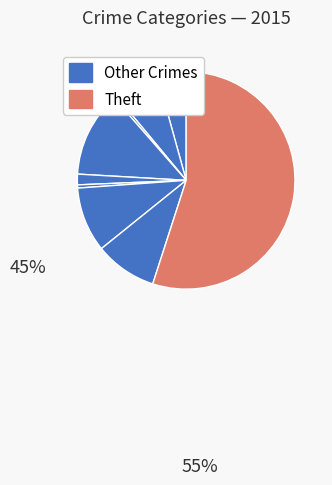

How many segments does this pie chart have?

9